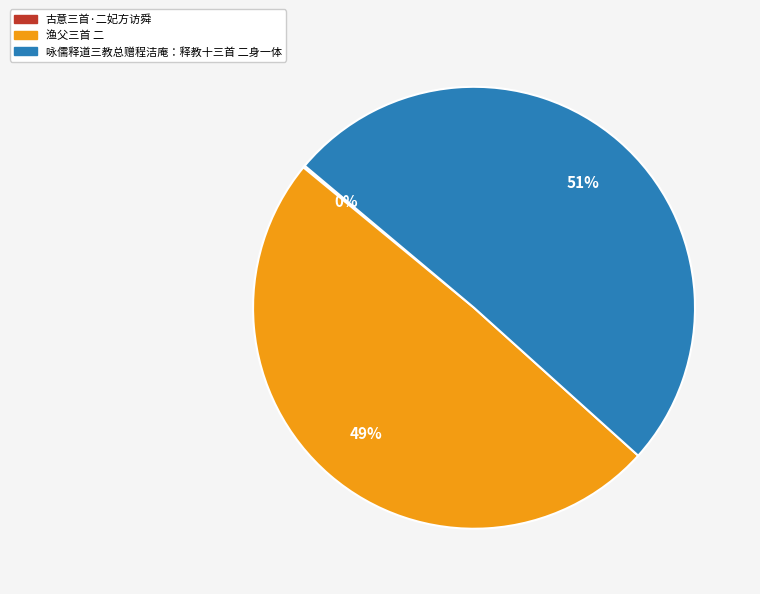

To the nearest percent, what is the combined percentage of 渔父三首 二 and 咏儒释道三教总赠程洁庵：释教十三首 二身一体?

100%